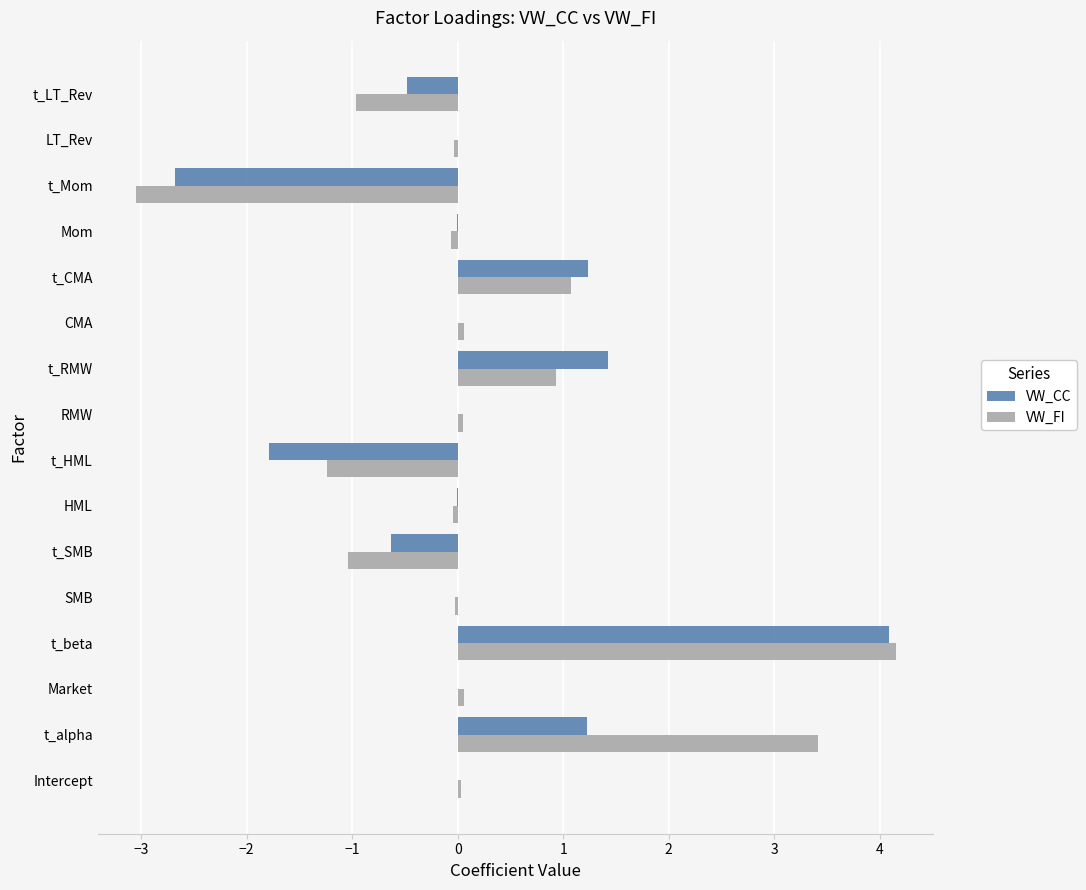

Which label corresponds to the largest value in the chart?

t_beta